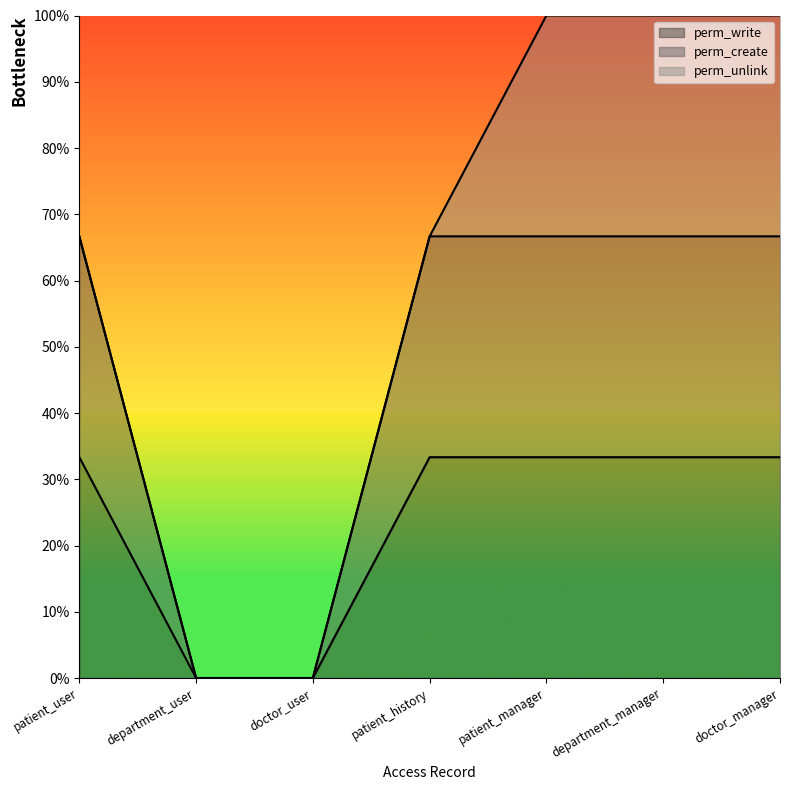

What is the maximum value for perm_write?

0.3